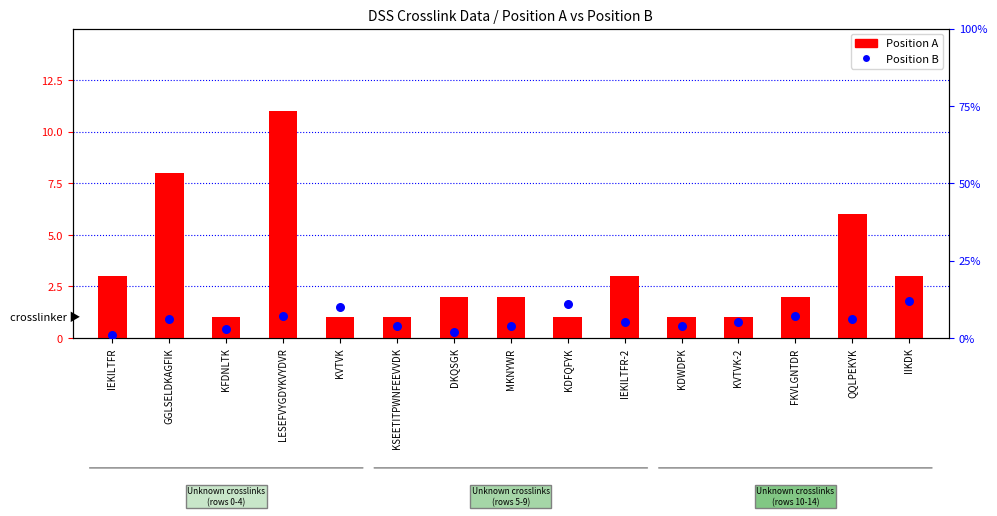

At how many categories does at least one series exceed 8?

4